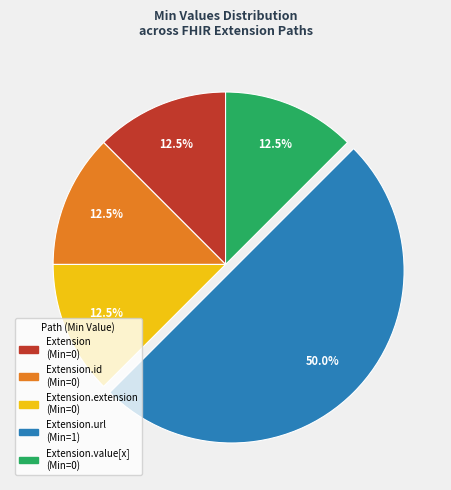

How many segments does this pie chart have?

5